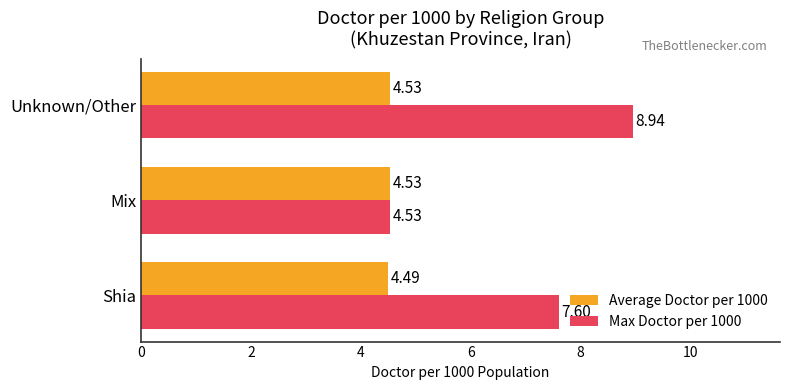

What is the total value across all series at Mix?

9.1